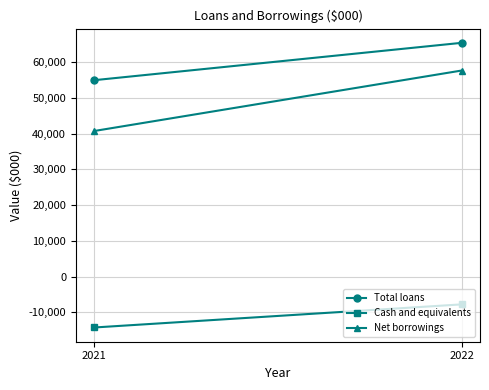

What is the difference between the Total loans values at 2021 and 2022?

10449